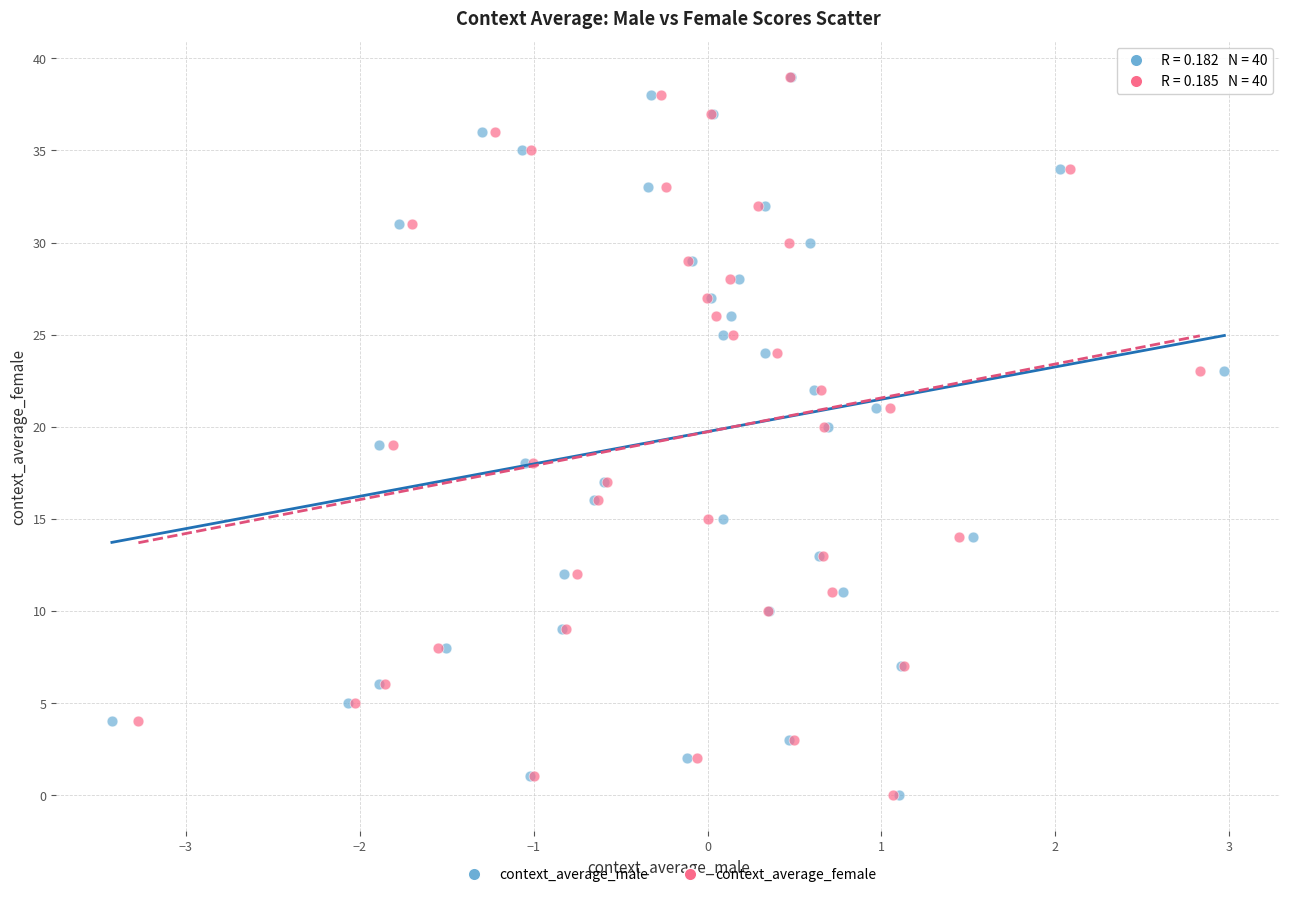

What are all the series names shown in the legend?

context_average_male, context_average_female